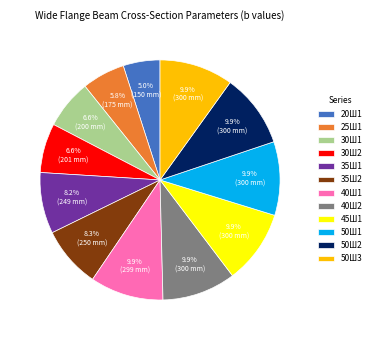

Does any single category account for the majority?

No